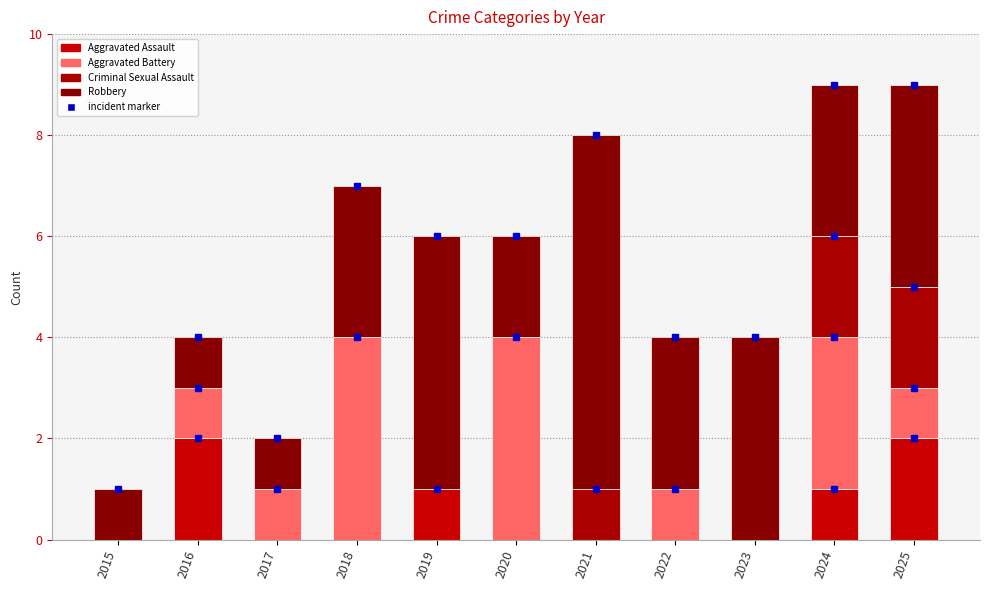

Are the bars horizontal?

No